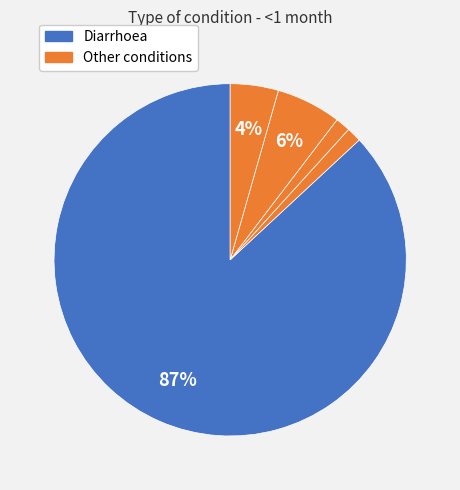

How many segments does this pie chart have?

5